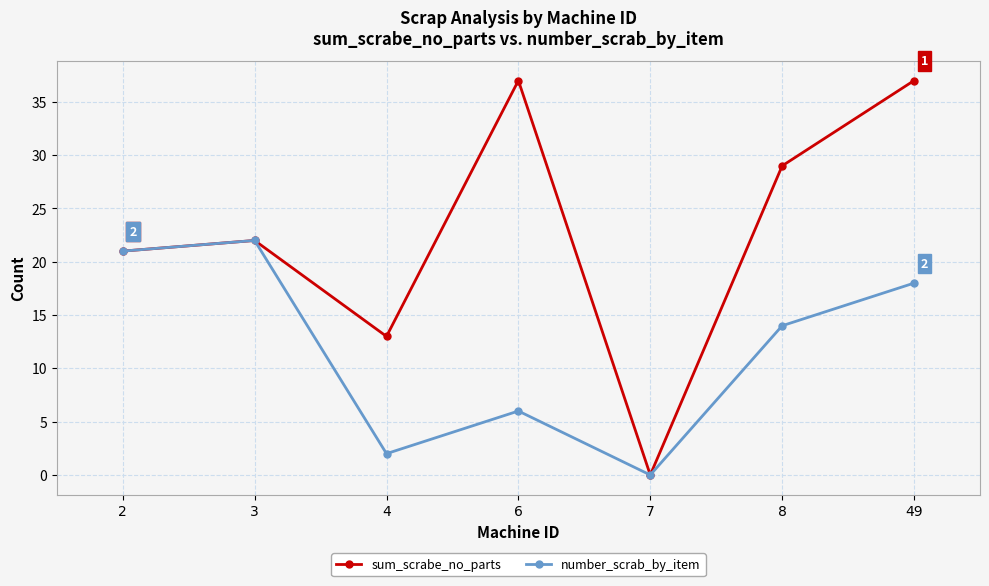

What is the sum of all number_scrab_by_item values?

83